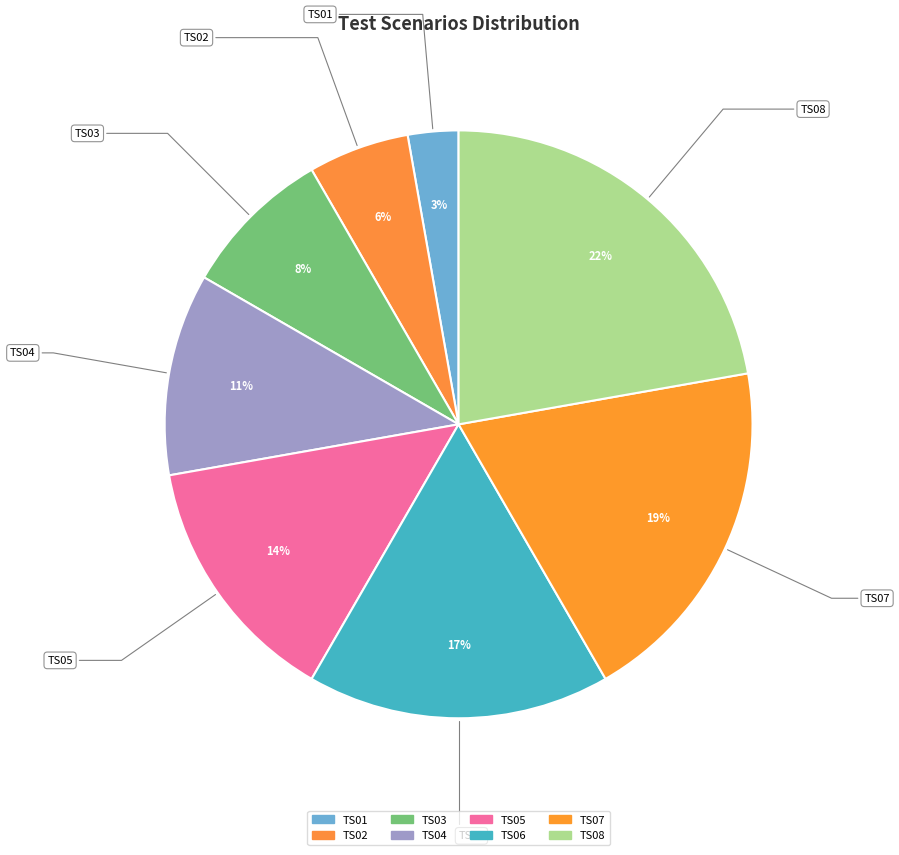

Count the number of slices in the pie.

8